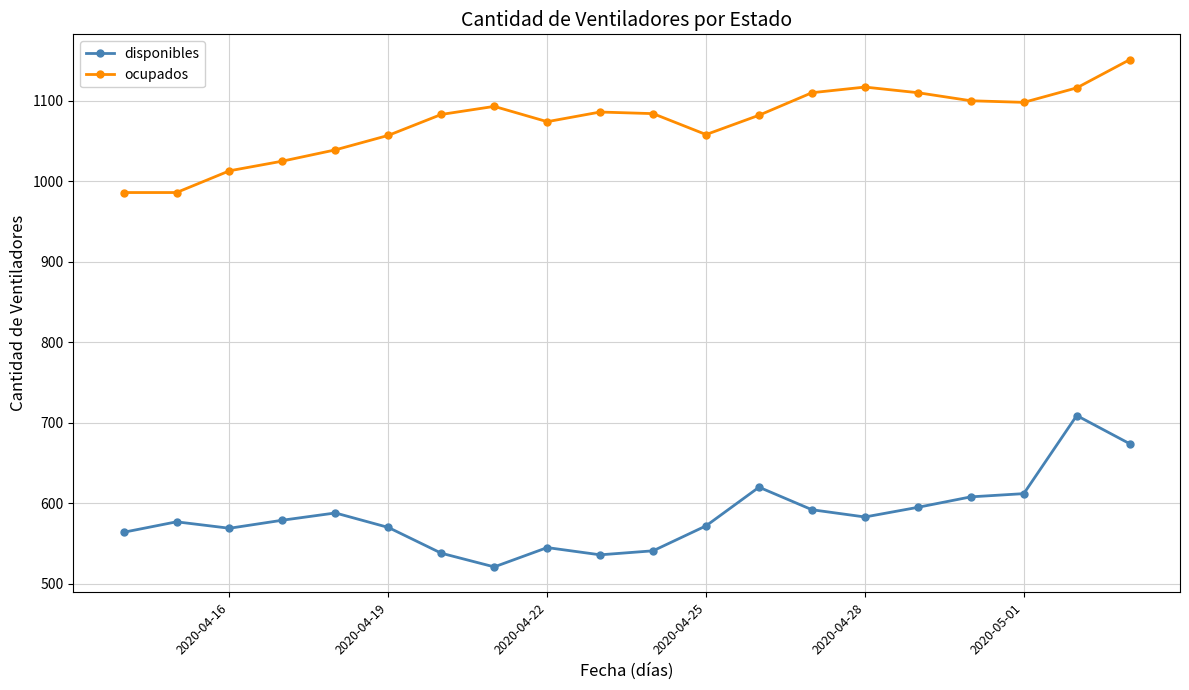

Does the chart have visible grid lines?

Yes